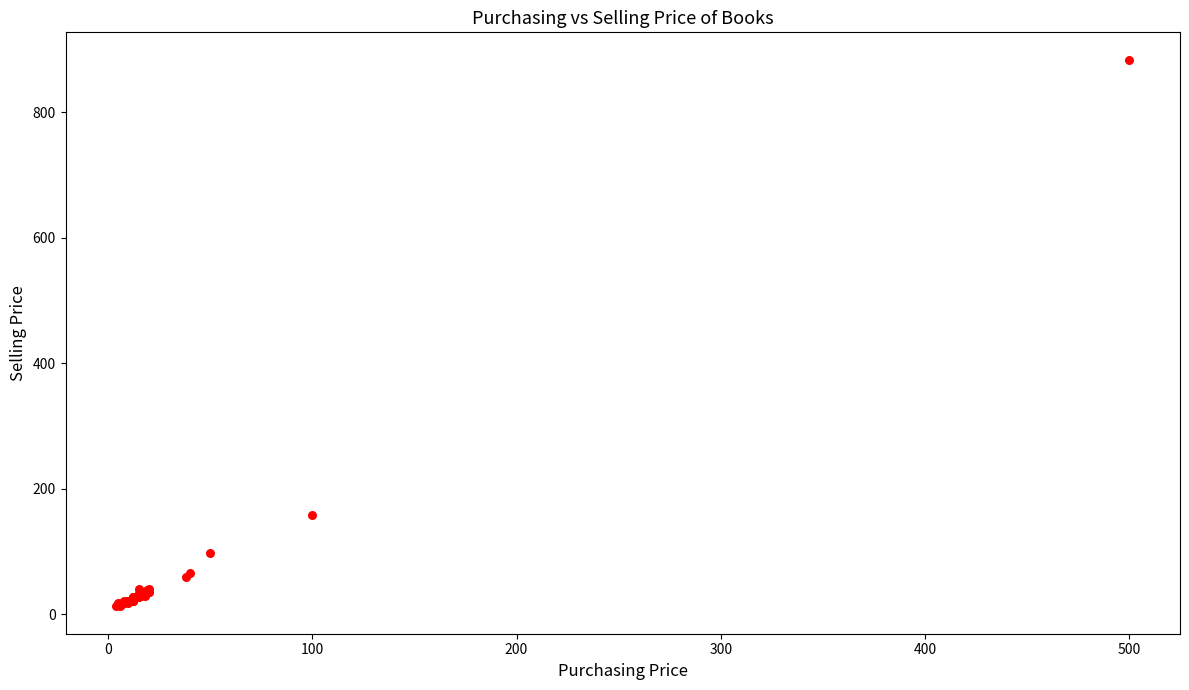

What Y value in the scatter plot is closest to 448?

158.0